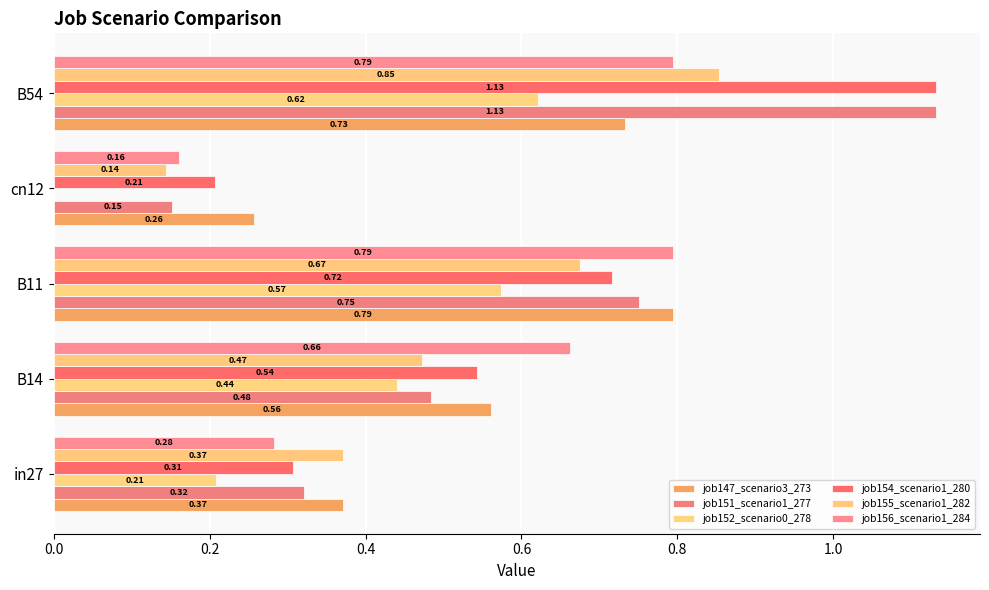

Reading right to left, list all the values displayed in this chart.

job147_scenario3_273: 0.7	0.3	0.8	0.6	0.4
job151_scenario1_277: 1.1	0.2	0.8	0.5	0.3
job152_scenario0_278: 0.6	0.0	0.6	0.4	0.2
job154_scenario1_280: 1.1	0.2	0.7	0.5	0.3
job155_scenario1_282: 0.9	0.1	0.7	0.5	0.4
job156_scenario1_284: 0.8	0.2	0.8	0.7	0.3